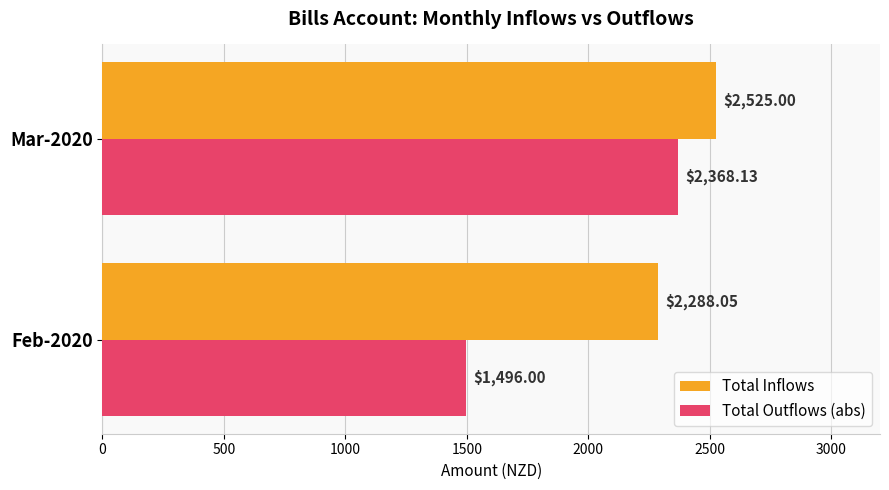

What is the sum of the Total Inflows values at Feb-2020 and Mar-2020?

4813.1